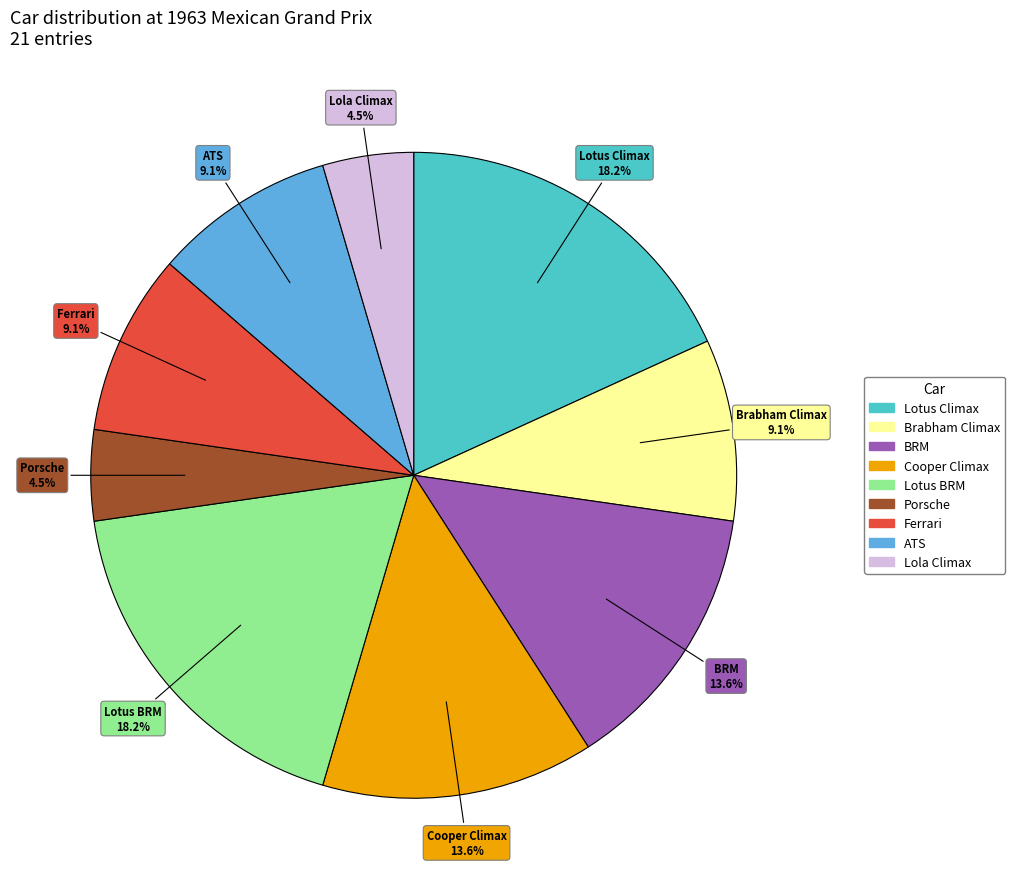

Is BRM the majority of the pie?

No